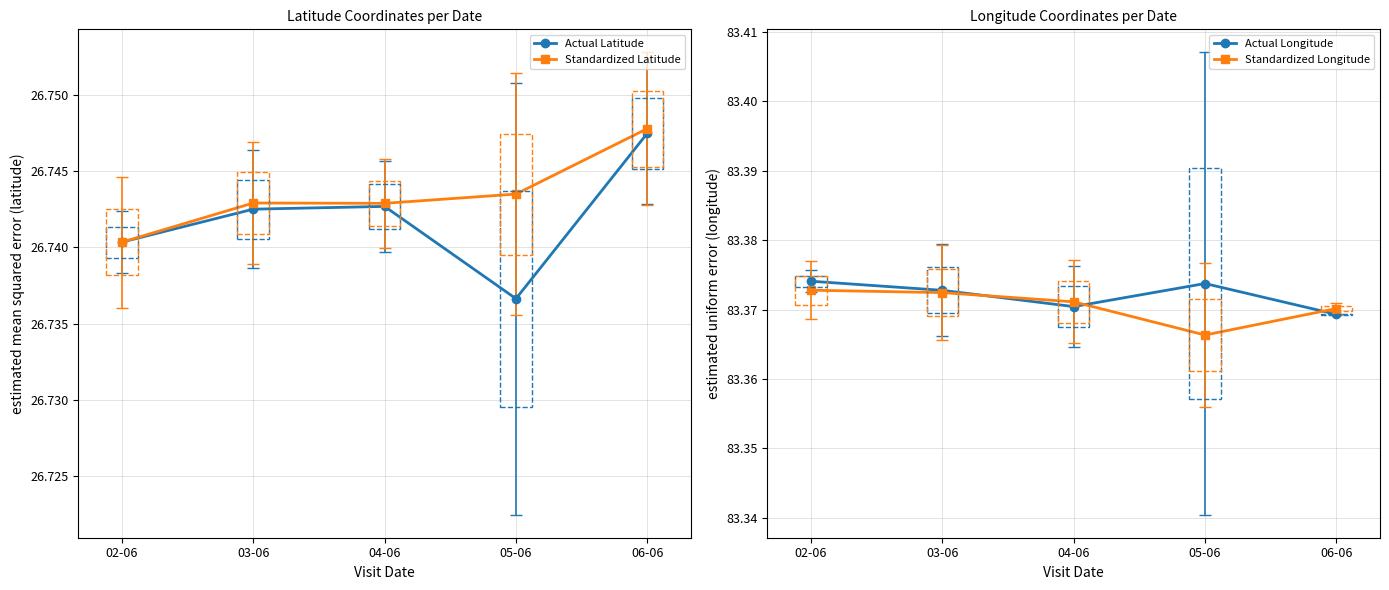

At how many categories does at least one series exceed 30?

5